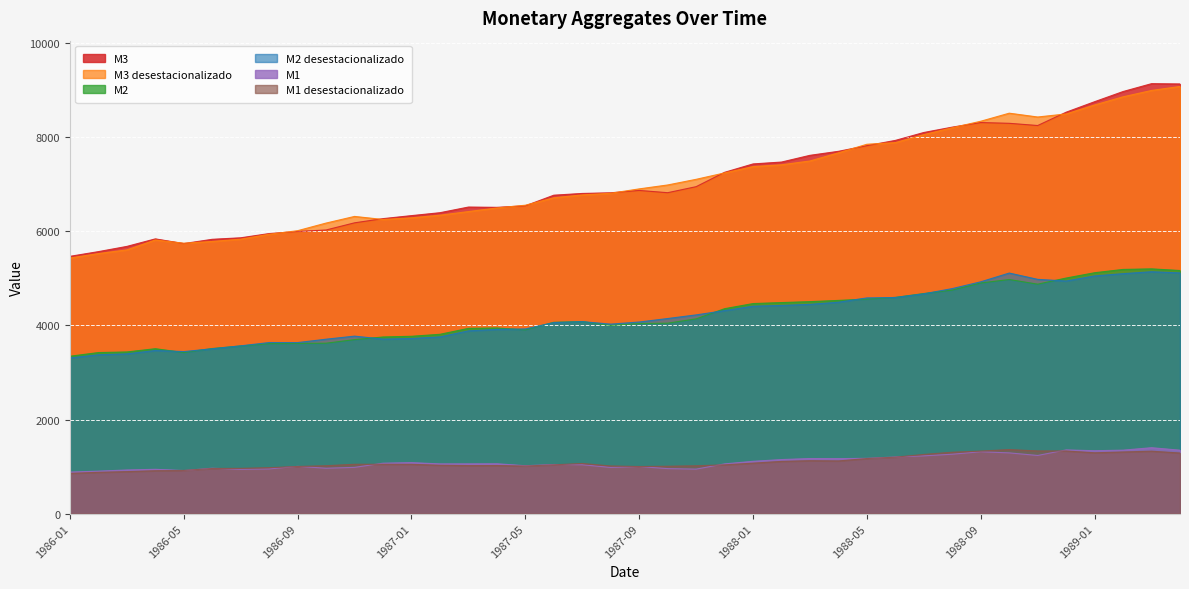

What is the greatest value displayed?

9134